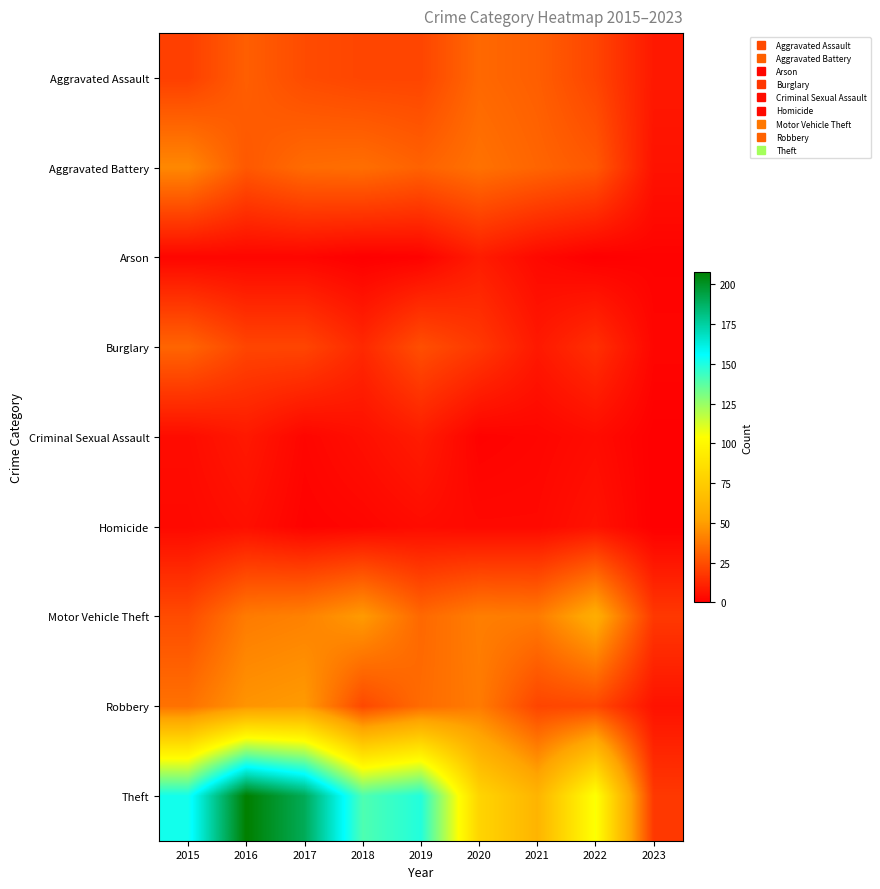

Reading left to right, what are all the values shown in this chart?

Aggravated Assault: 2015=20	2016=30	2017=24	2018=22	2019=22	2020=33	2021=30	2022=22	2023=8
Aggravated Battery: 2015=43	2016=28	2017=34	2018=35	2019=31	2020=36	2021=32	2022=28	2023=6
Arson: 2015=2	2016=2	2017=2	2018=0	2019=1	2020=9	2021=3	2022=0	2023=1
Burglary: 2015=32	2016=22	2017=22	2018=13	2019=25	2020=18	2021=8	2022=15	2023=2
Criminal Sexual Assault: 2015=4	2016=8	2017=2	2018=5	2019=9	2020=1	2021=2	2022=4	2023=0
Homicide: 2015=3	2016=5	2017=1	2018=2	2019=4	2020=3	2021=3	2022=6	2023=0
Motor Vehicle Theft: 2015=24	2016=39	2017=41	2018=49	2019=33	2020=40	2021=39	2022=57	2023=18
Robbery: 2015=36	2016=47	2017=49	2018=23	2019=34	2020=39	2021=22	2022=23	2023=6
Theft: 2015=152	2016=208	2017=190	2018=140	2019=149	2020=80	2021=61	2022=105	2023=18